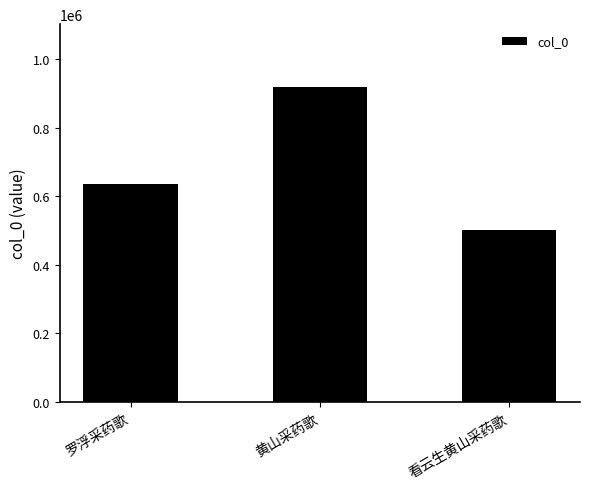

What is the minimum value shown in the chart?

502131